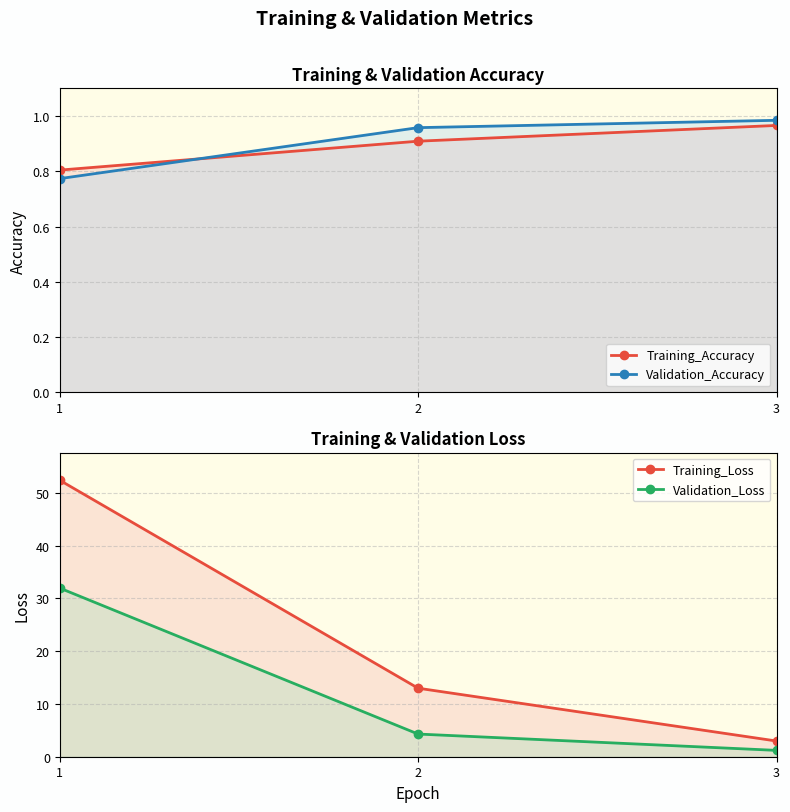

Which category has the lowest value across all series?

1